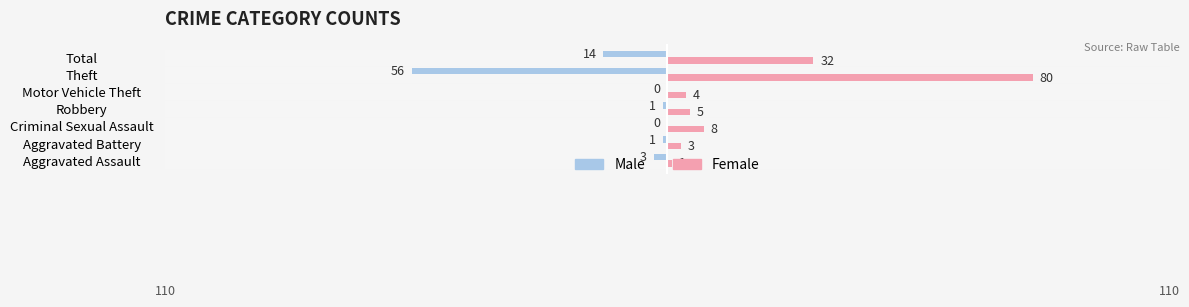

What is the sum of all Male values?

-75